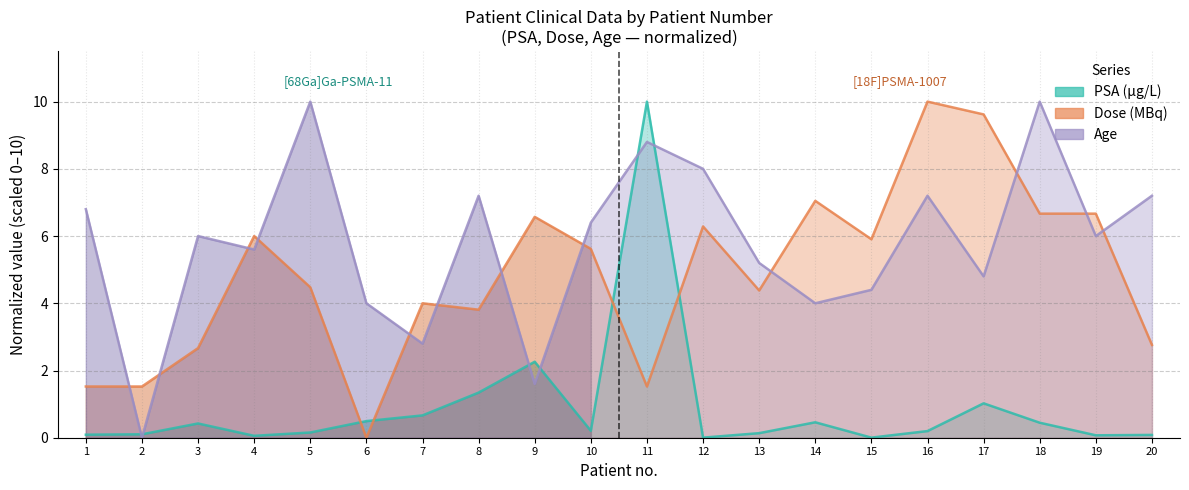

What is the value of the Dose (MBq) point at the 11th from the left?

1.5